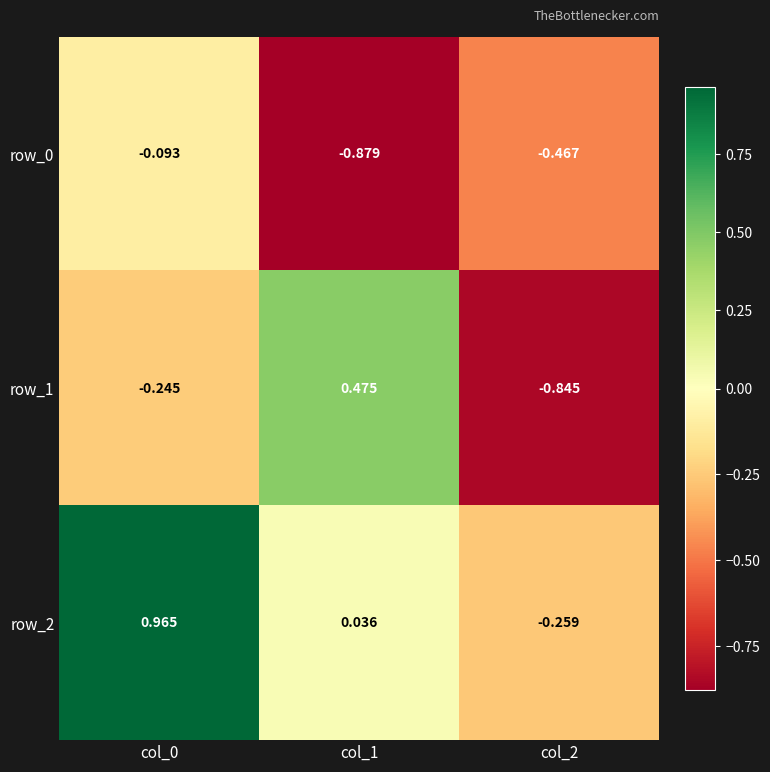

Is the value of row_1 at col_1 greater than the value of row_0 at col_1?

Yes